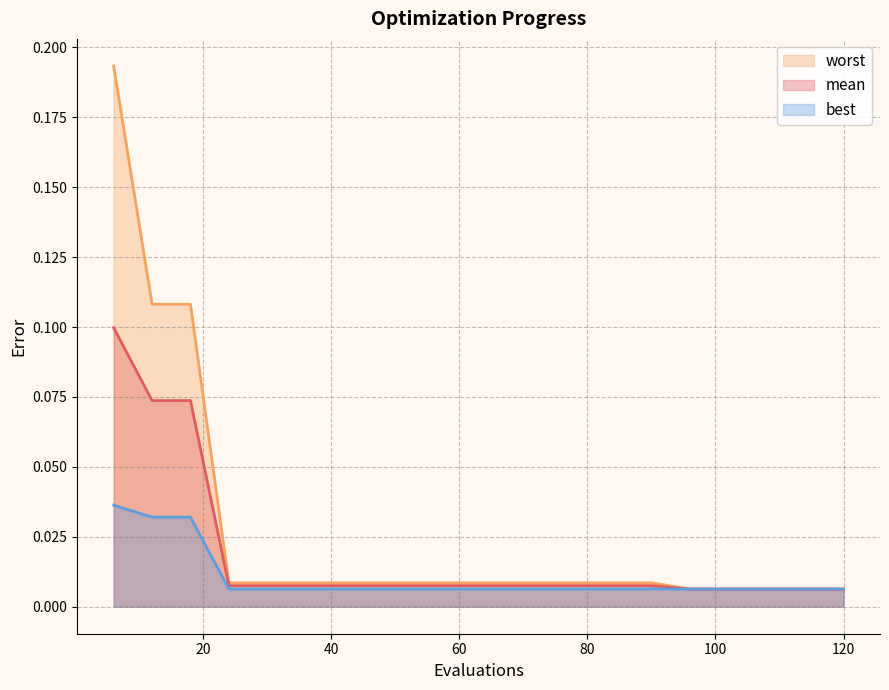

True or false: mean and worst cross at least once.

False